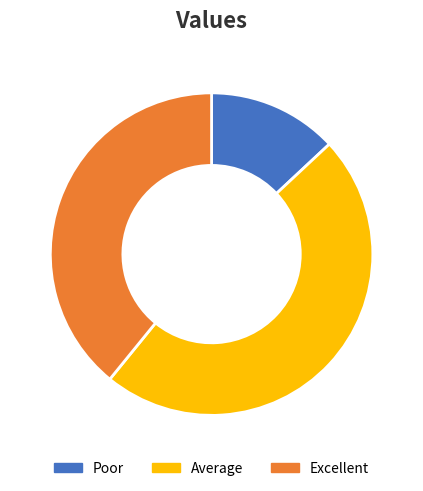

Rank the categories by value from highest to lowest.

Average, Excellent, Poor